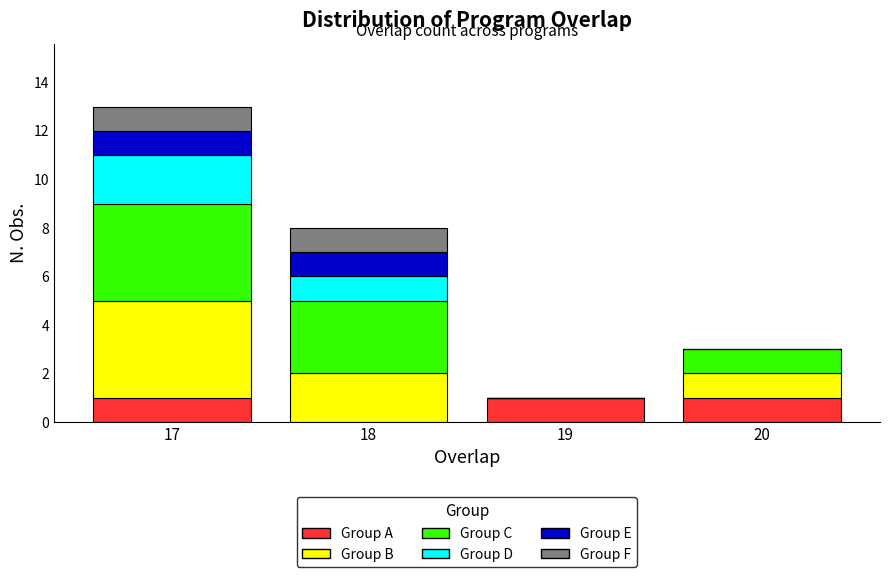

Reading left to right, transcribe the values for Group A.

17=1	18=0	19=1	20=1